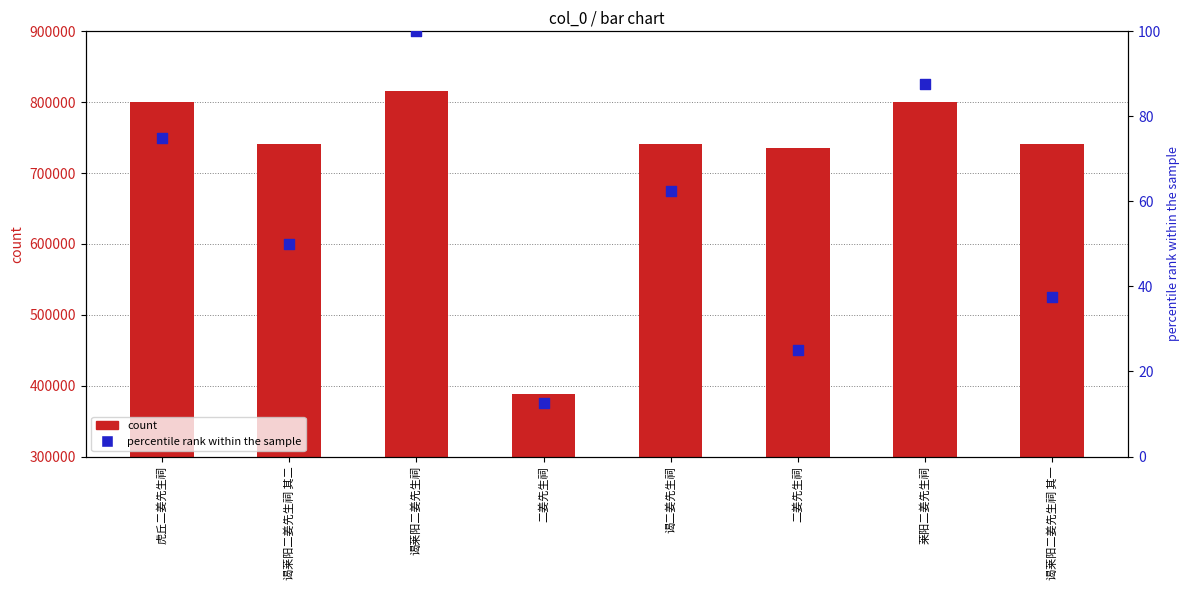

What is the total value across all series at 虎丘二姜先生祠?

800740.0